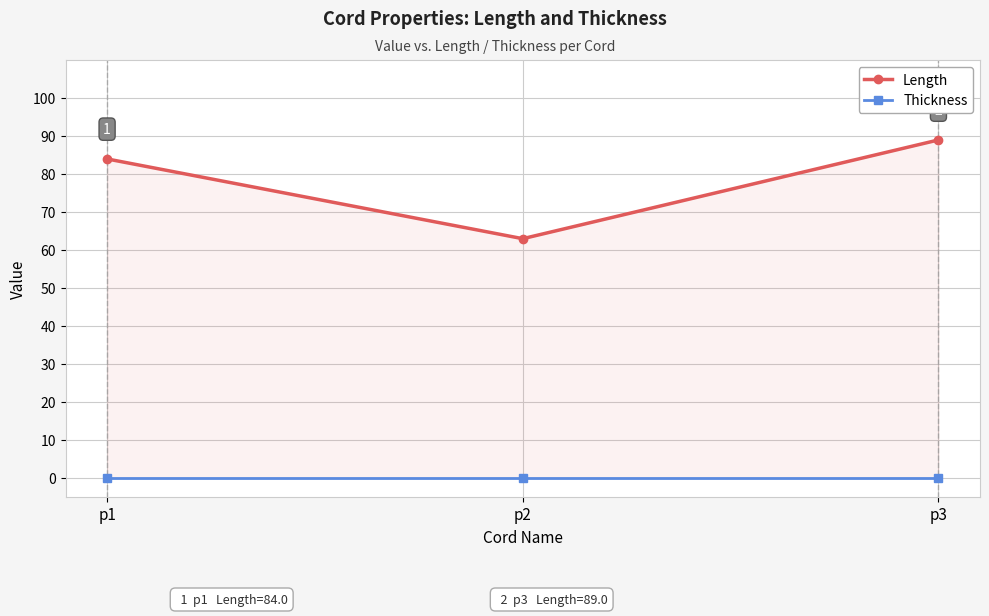

Is the value of Length at p2 greater than the value of Thickness at p3?

Yes